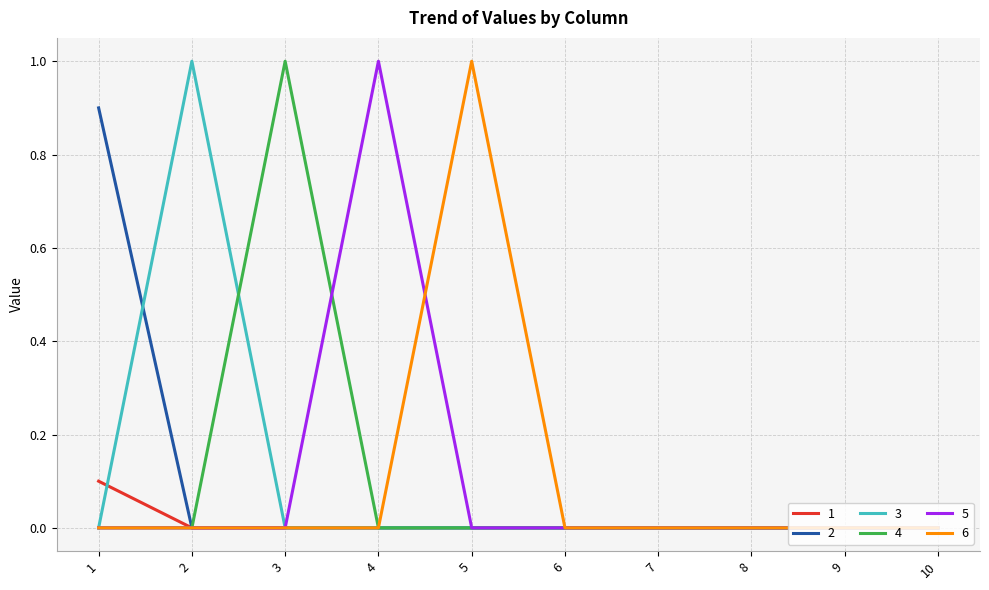

The 6 series shows 0.5 at 7. True or false?

False